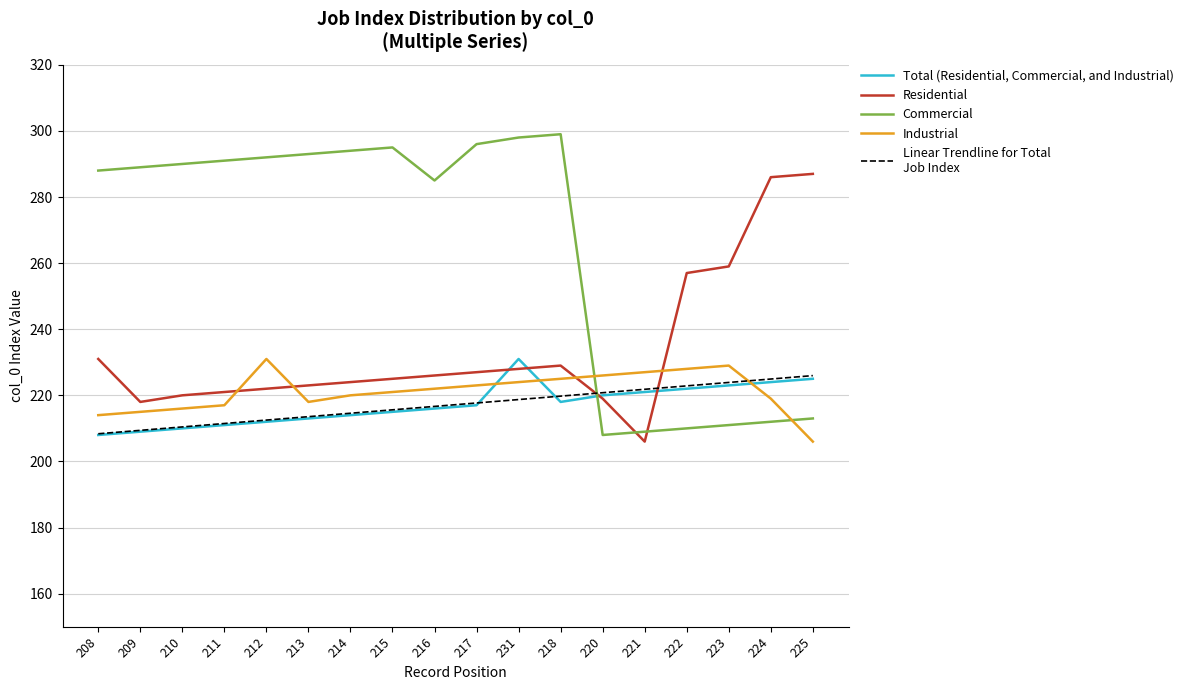

What is the spread (max minus min) of values at 220?

18.0